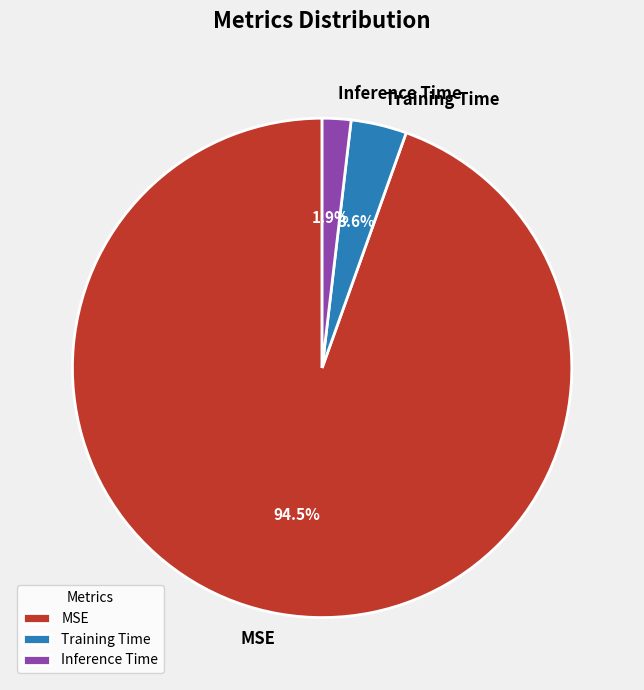

What percentage is the Training Time slice, to the nearest percent?

4%